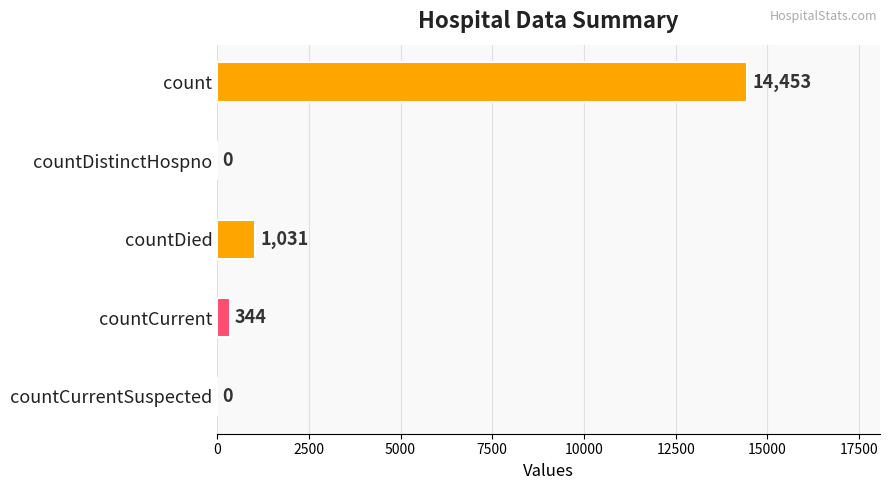

Are the bars horizontal?

Yes